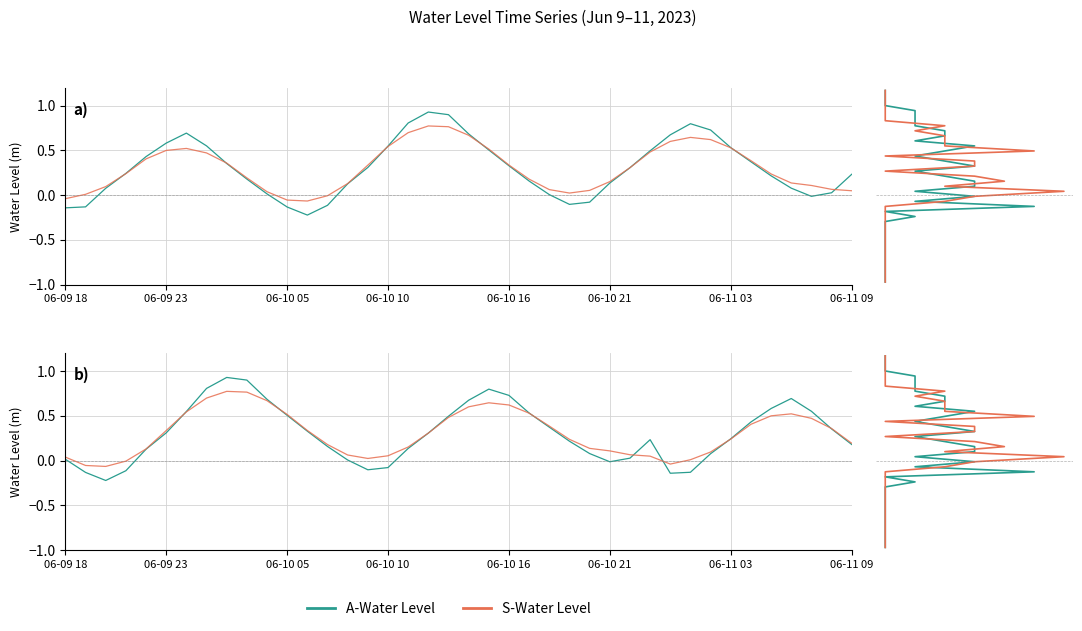

Does the chart display data point markers on the line(s)?

No